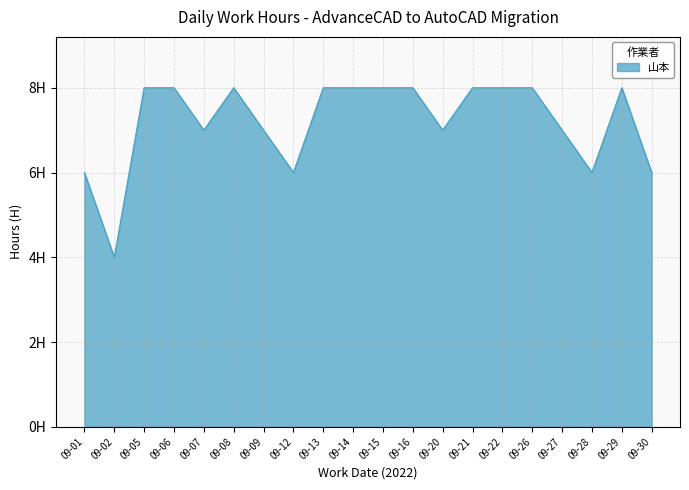

What is the ratio of the value at 09-13 to the value at 09-28?

1.3